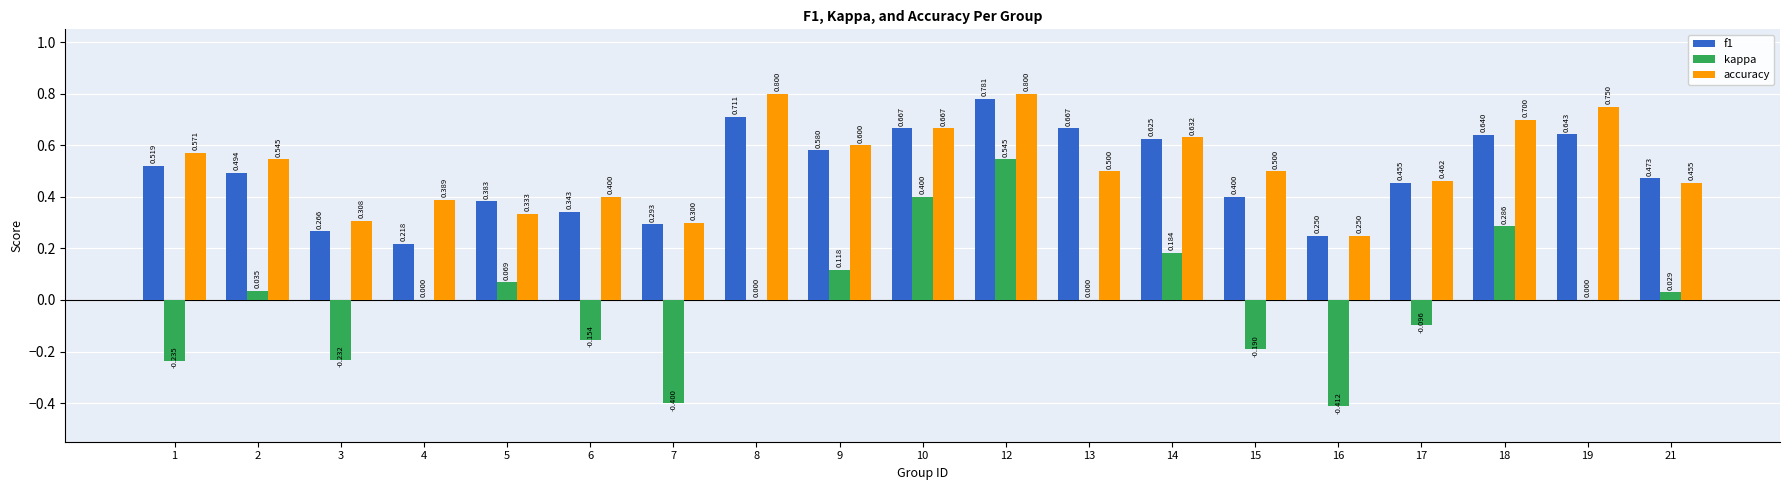

How many distinct data groups are displayed?

3